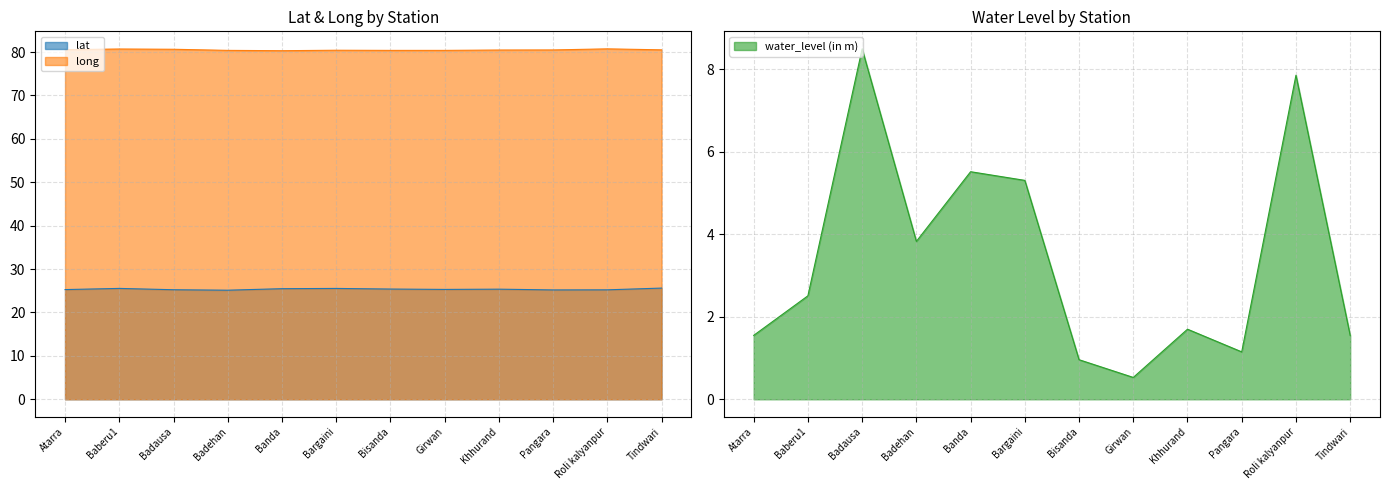

What are all the series names shown in the legend?

lat, long, water_level (in m)